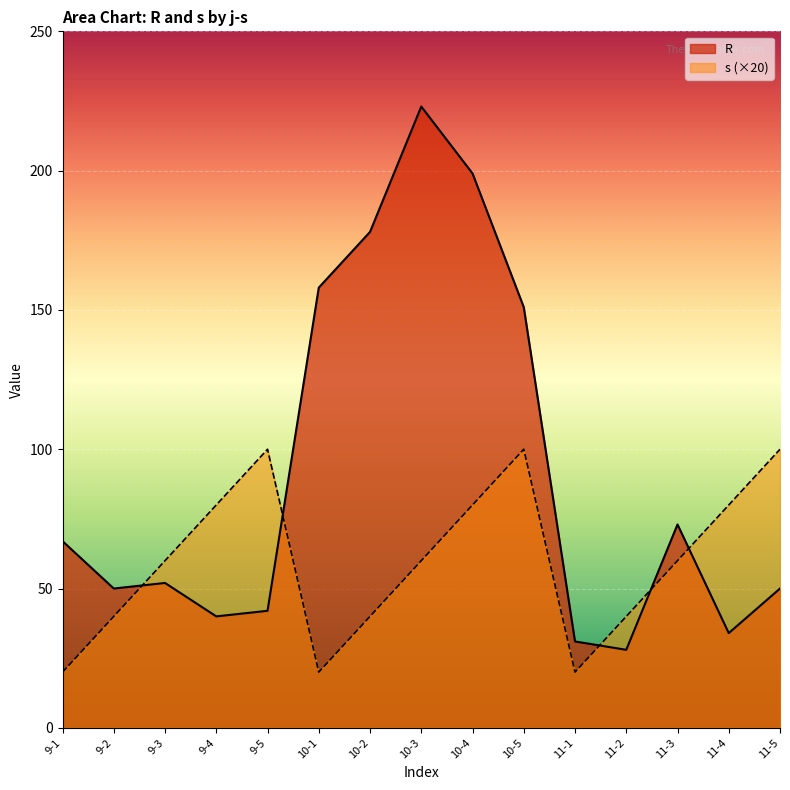

What is the value of the s point at the 14th from the left?

80